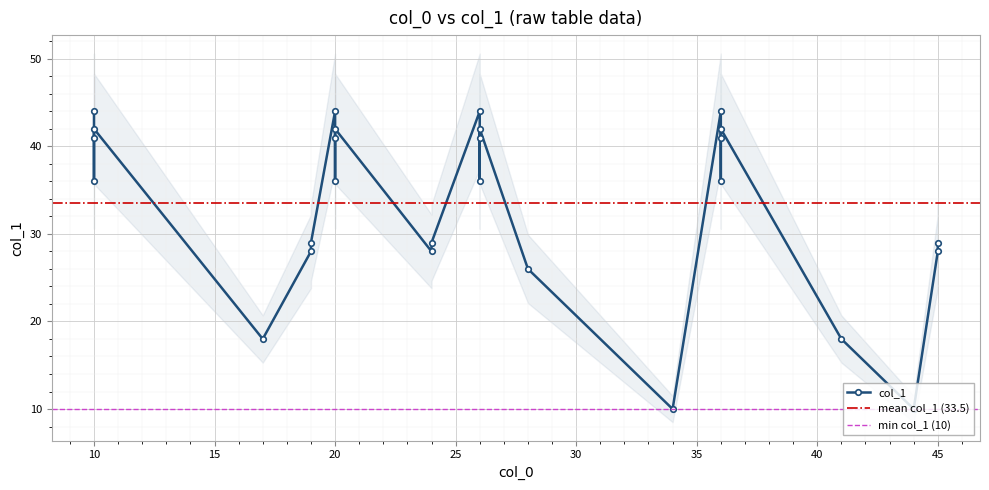

Where is the first local maximum?

4